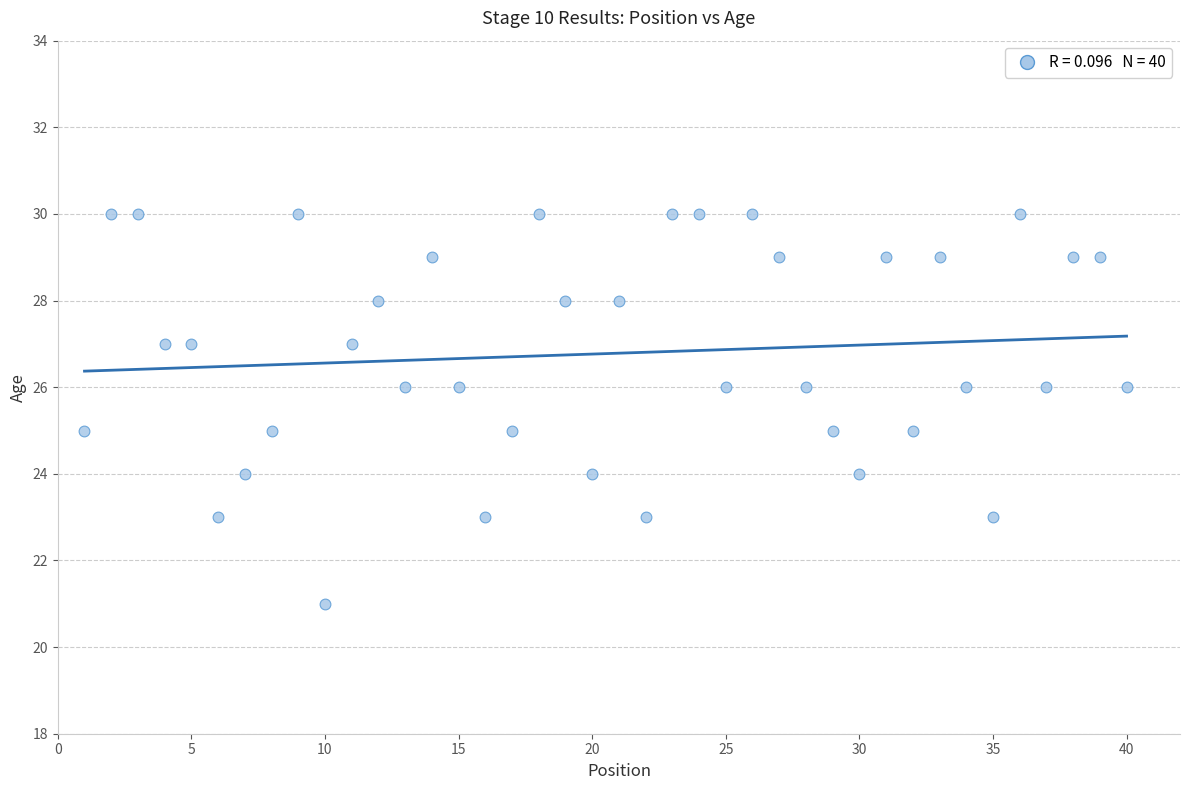

What is the range of X values (max minus min)?

39